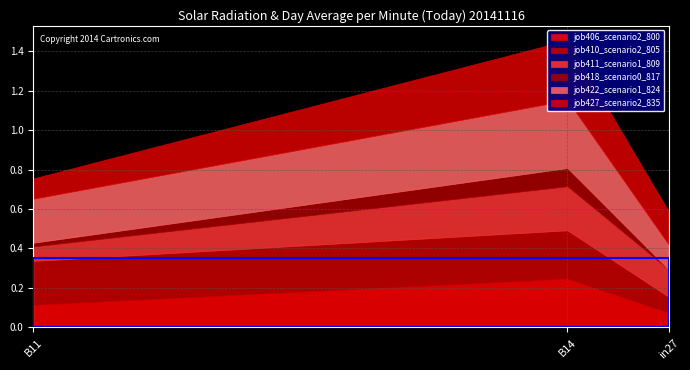

Which series has the largest total across all categories?

job422_scenario1_824